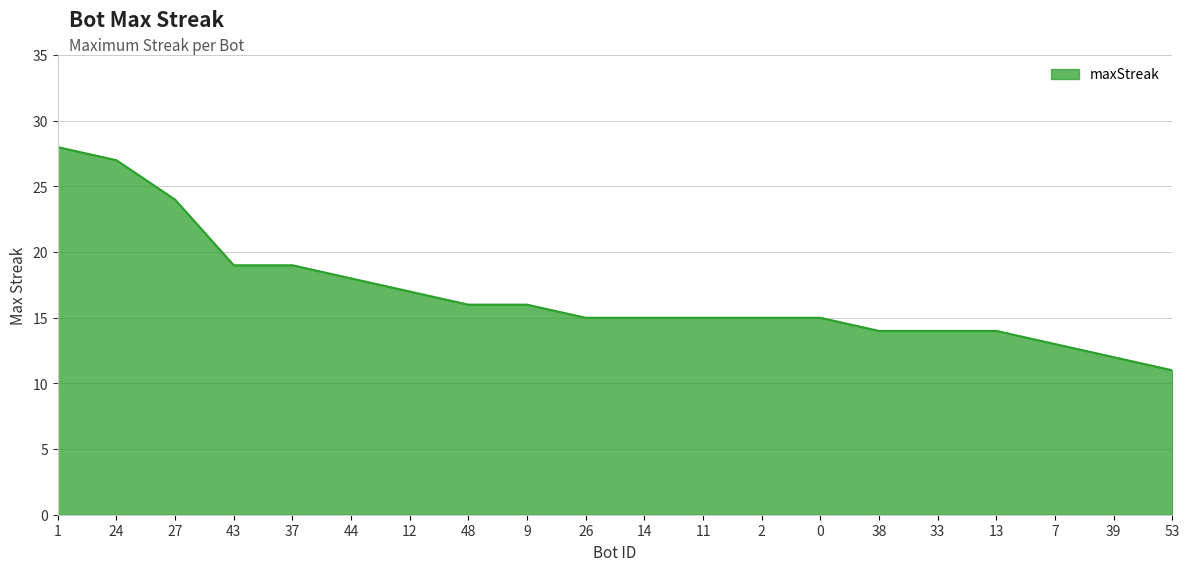

What value does the data have at 48, to the nearest 5?

15